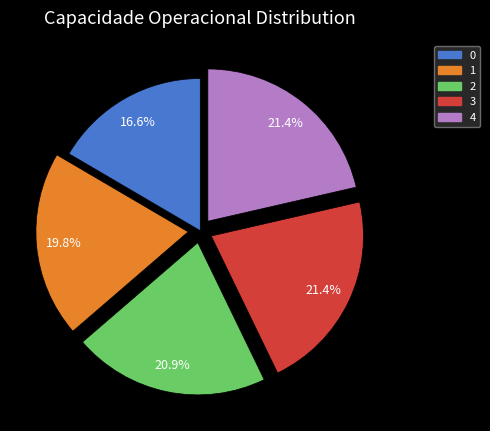

How many segments does this pie chart have?

5